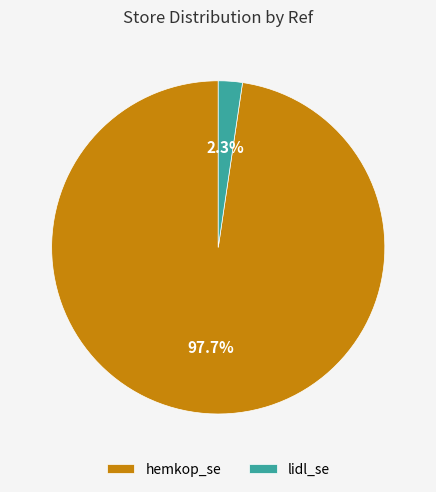

Rank the categories by value from highest to lowest.

hemkop_se, lidl_se